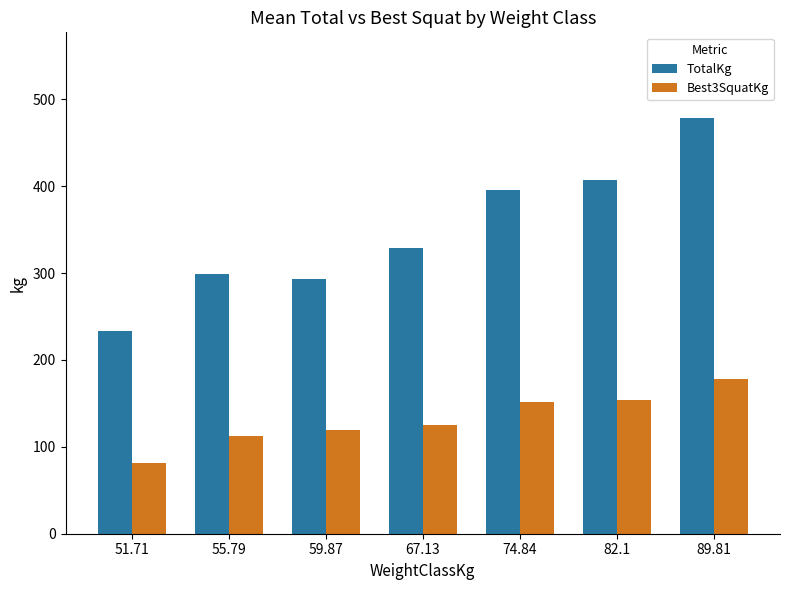

What is the label of the 4th bar from the right?

67.13